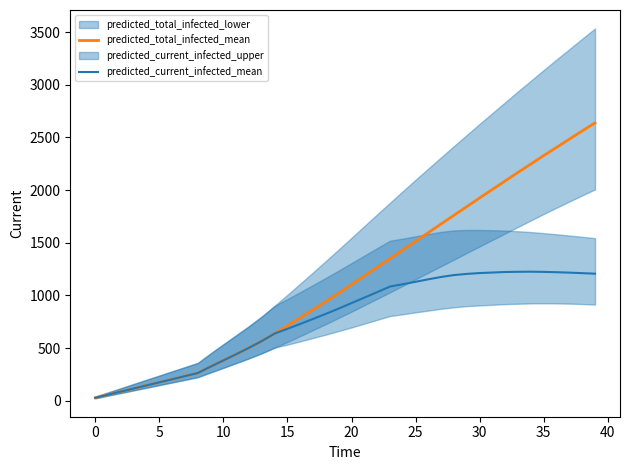

How many values in the predicted_total_infected_mean series exceed 1104?

19